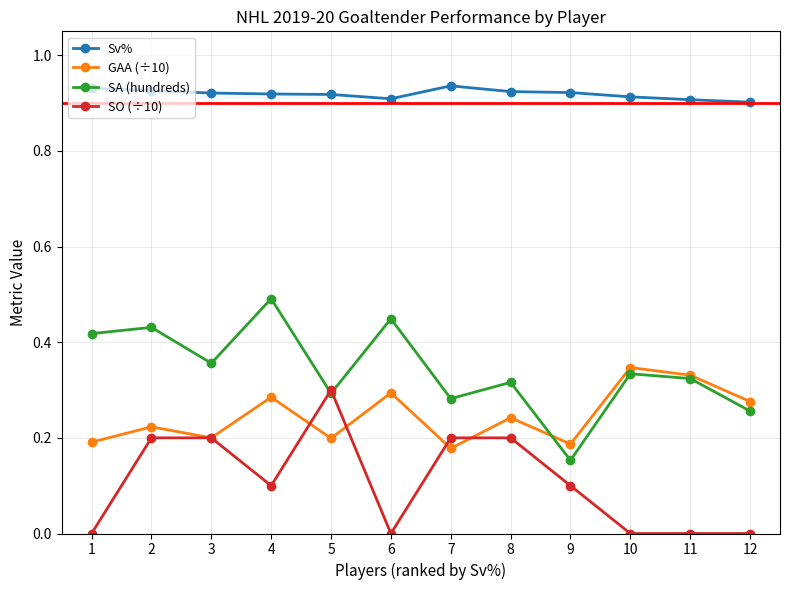

How many lines are shown in the chart?

4